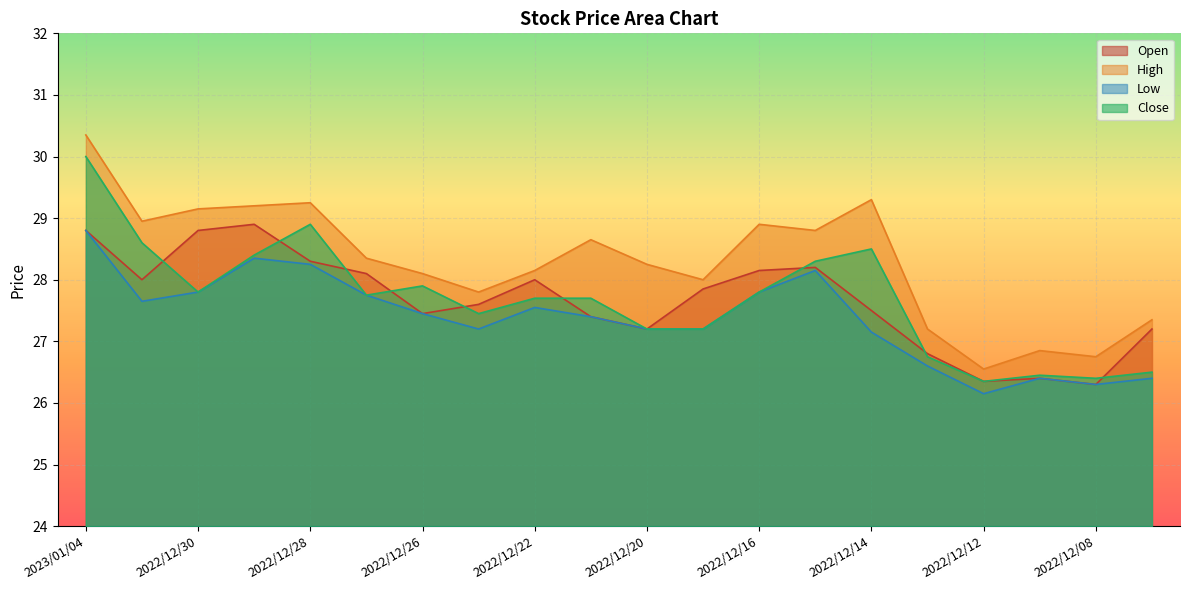

Reading right to left, transcribe all the data shown in this chart.

Open: 2022/12/07=27.2	2022/12/08=26.3	2022/12/09=26.4	2022/12/12=26.4	2022/12/13=26.8	2022/12/14=27.5	2022/12/15=28.2	2022/12/16=28.1	2022/12/19=27.9	2022/12/20=27.2	2022/12/21=27.4	2022/12/22=28.0	2022/12/23=27.6	2022/12/26=27.4	2022/12/27=28.1	2022/12/28=28.3	2022/12/29=28.9	2022/12/30=28.8	2023/01/03=28.0	2023/01/04=28.8
High: 2022/12/07=27.4	2022/12/08=26.8	2022/12/09=26.9	2022/12/12=26.6	2022/12/13=27.2	2022/12/14=29.3	2022/12/15=28.8	2022/12/16=28.9	2022/12/19=28.0	2022/12/20=28.2	2022/12/21=28.6	2022/12/22=28.1	2022/12/23=27.8	2022/12/26=28.1	2022/12/27=28.4	2022/12/28=29.2	2022/12/29=29.2	2022/12/30=29.1	2023/01/03=28.9	2023/01/04=30.4
Low: 2022/12/07=26.4	2022/12/08=26.3	2022/12/09=26.4	2022/12/12=26.1	2022/12/13=26.6	2022/12/14=27.1	2022/12/15=28.1	2022/12/16=27.8	2022/12/19=27.2	2022/12/20=27.2	2022/12/21=27.4	2022/12/22=27.6	2022/12/23=27.2	2022/12/26=27.4	2022/12/27=27.8	2022/12/28=28.2	2022/12/29=28.4	2022/12/30=27.8	2023/01/03=27.6	2023/01/04=28.8
Close: 2022/12/07=26.5	2022/12/08=26.4	2022/12/09=26.4	2022/12/12=26.4	2022/12/13=26.8	2022/12/14=28.5	2022/12/15=28.3	2022/12/16=27.8	2022/12/19=27.2	2022/12/20=27.2	2022/12/21=27.7	2022/12/22=27.7	2022/12/23=27.4	2022/12/26=27.9	2022/12/27=27.8	2022/12/28=28.9	2022/12/29=28.4	2022/12/30=27.8	2023/01/03=28.6	2023/01/04=30.0